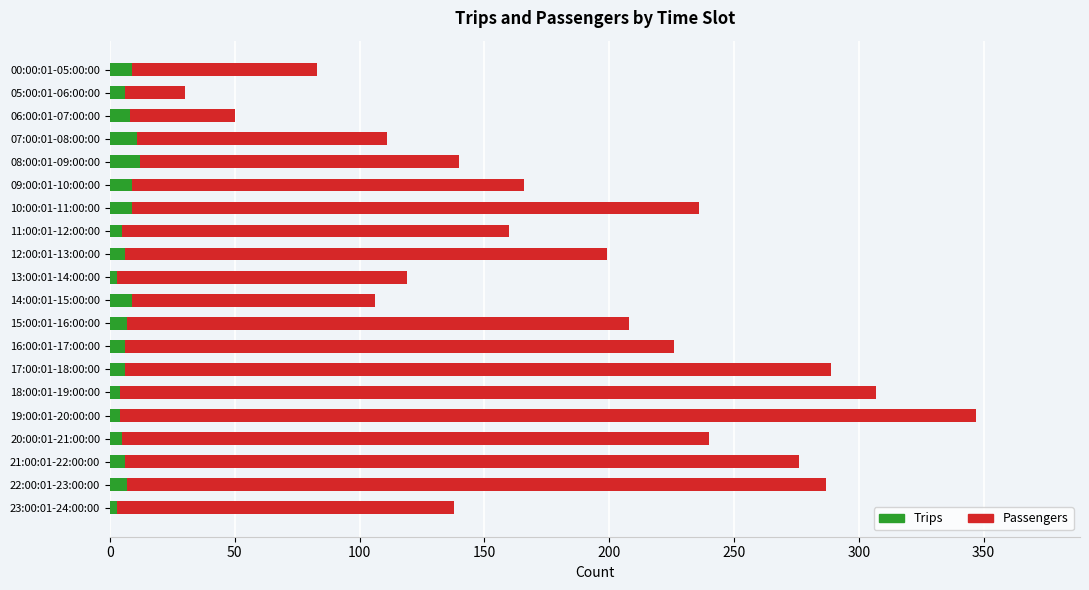

The Trips series shows 11 at 07:00:01-08:00:00. True or false?

True